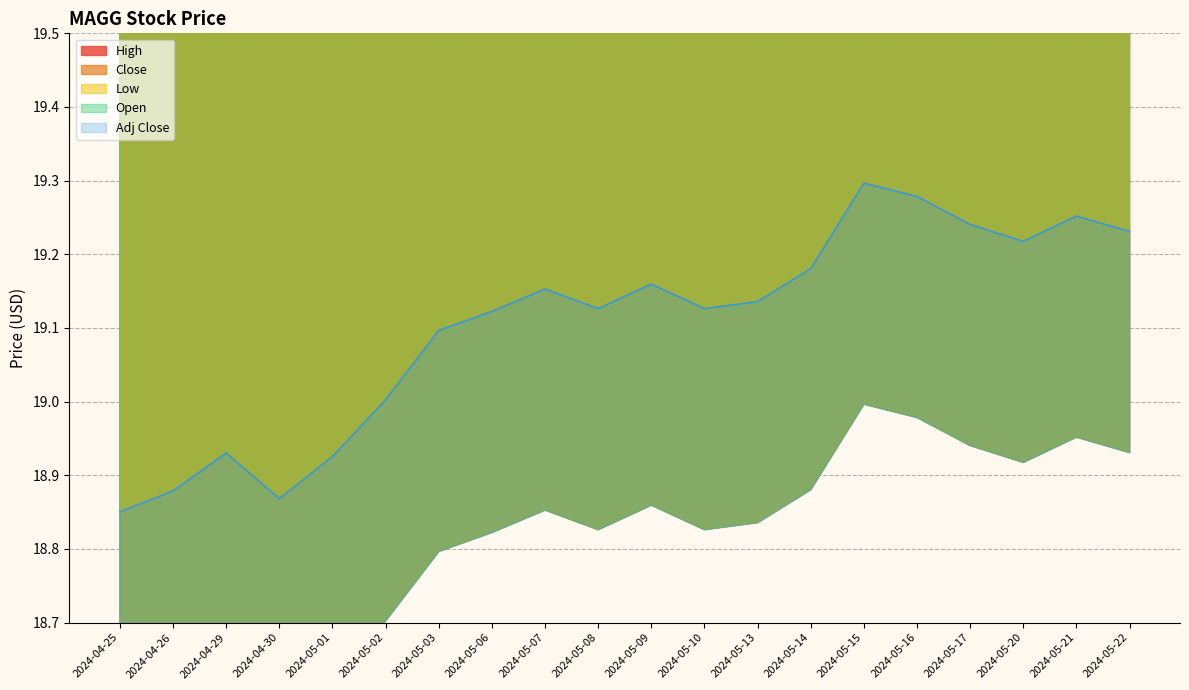

Does the chart have visible grid lines?

Yes